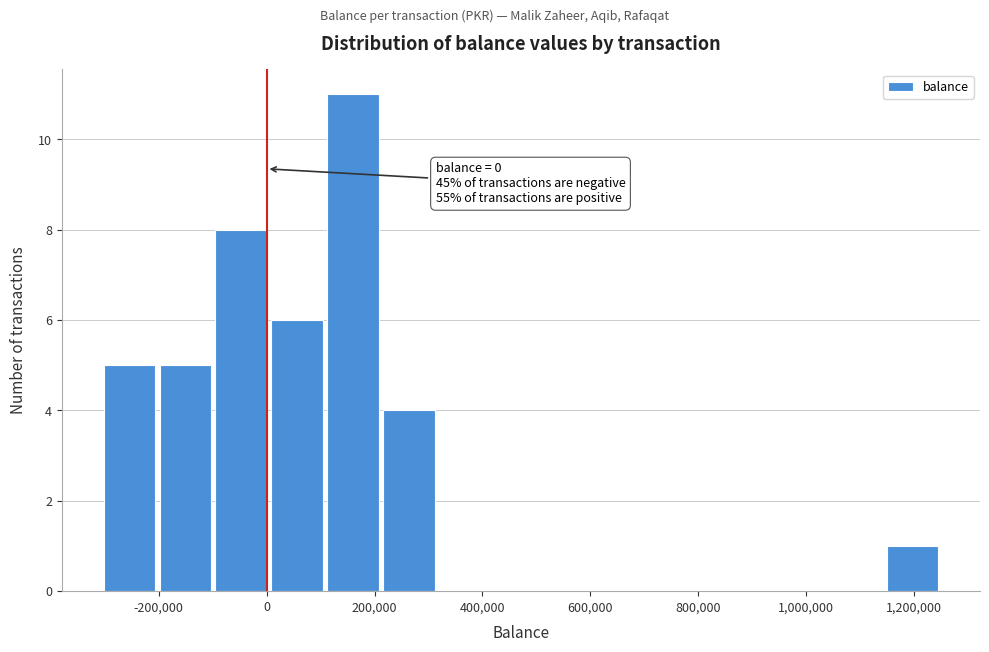

Which range on the x-axis has the tallest bar?

120000 to 220000